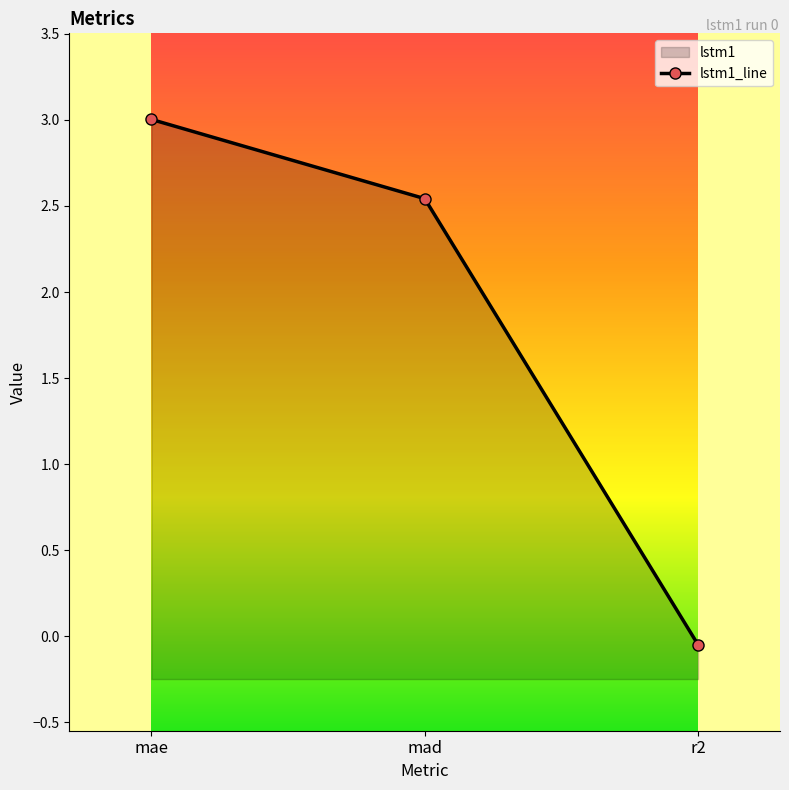

What is the label of the 3rd point from the left?

r2